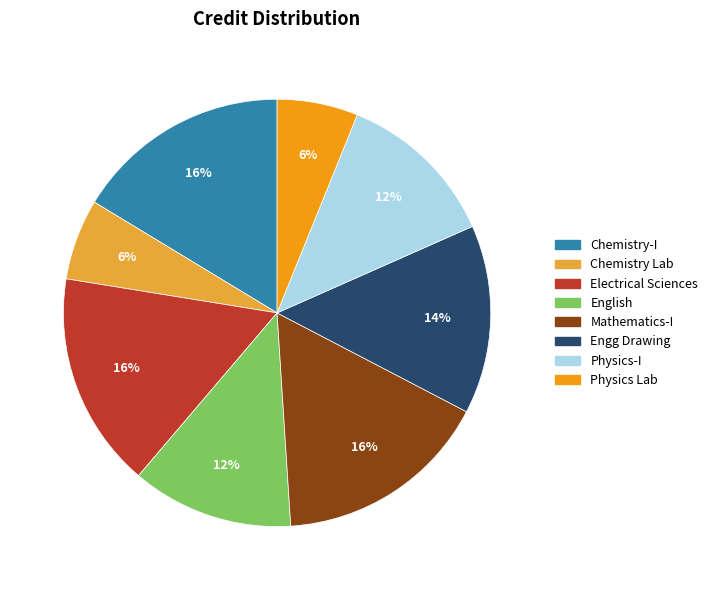

Is there any slice that represents more than half of the pie?

No